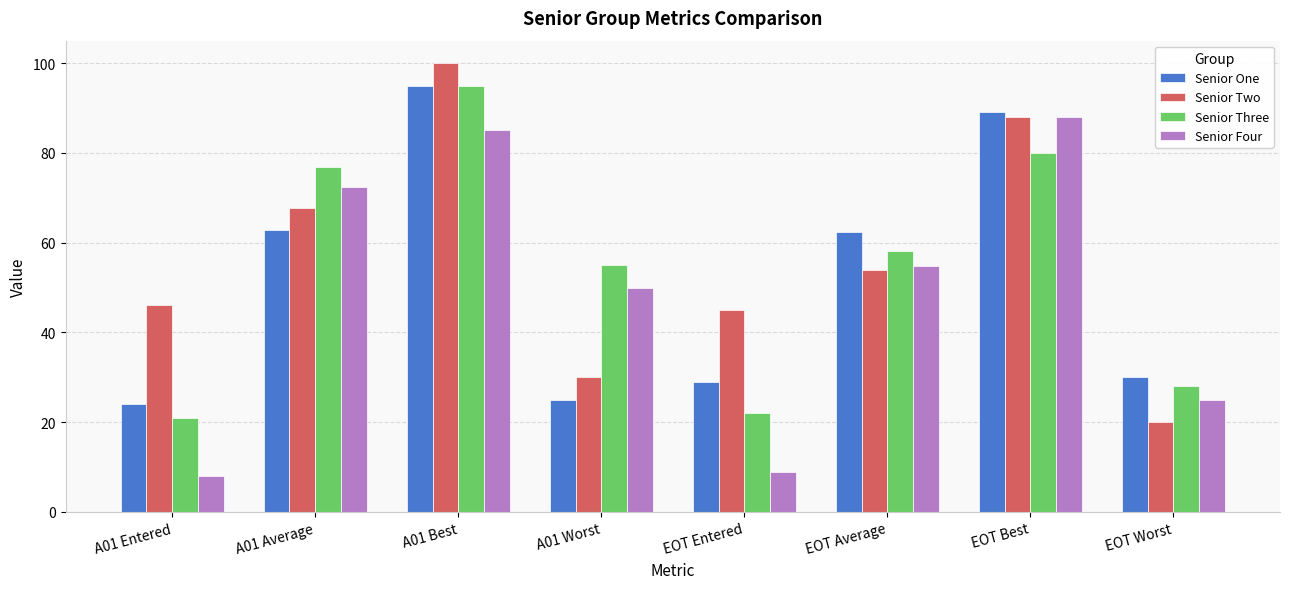

Reading right to left, transcribe all the data shown in this chart.

Senior One: EOT Worst=30.0	EOT Best=89.0	EOT Average=62.5	EOT Entered=29.0	A01 Worst=25.0	A01 Best=95.0	A01 Average=62.9	A01 Entered=24.0
Senior Two: EOT Worst=20.0	EOT Best=88.0	EOT Average=53.9	EOT Entered=45.0	A01 Worst=30.0	A01 Best=100.0	A01 Average=67.6	A01 Entered=46.0
Senior Three: EOT Worst=28.0	EOT Best=80.0	EOT Average=58.1	EOT Entered=22.0	A01 Worst=55.0	A01 Best=95.0	A01 Average=76.9	A01 Entered=21.0
Senior Four: EOT Worst=25.0	EOT Best=88.0	EOT Average=54.8	EOT Entered=9.0	A01 Worst=50.0	A01 Best=85.0	A01 Average=72.5	A01 Entered=8.0